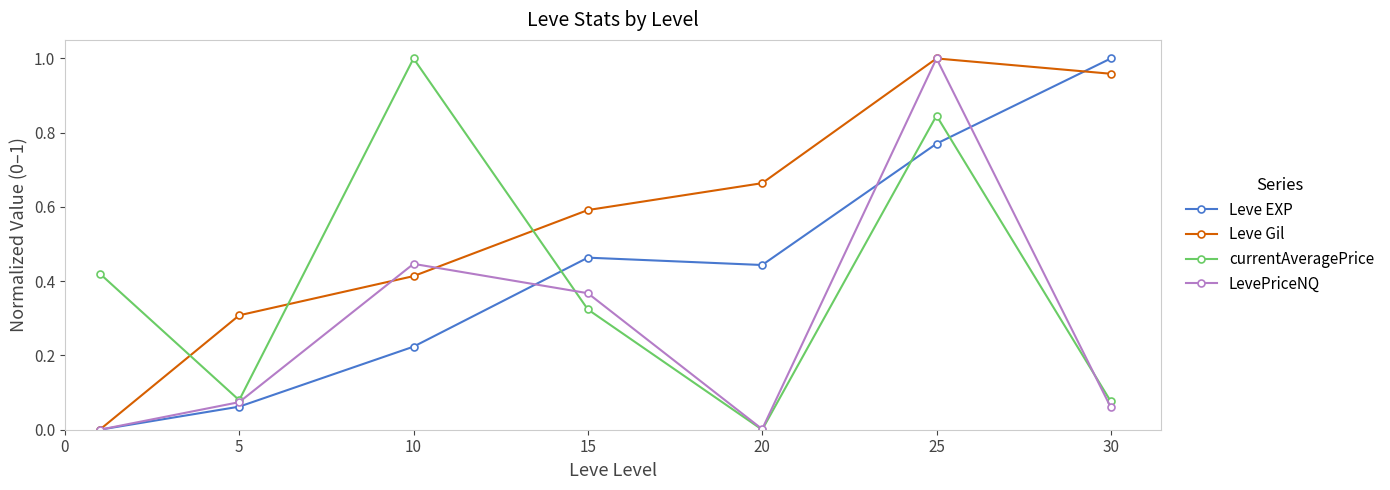

True or false: Leve EXP has more than 2 points higher than both neighbors.

False